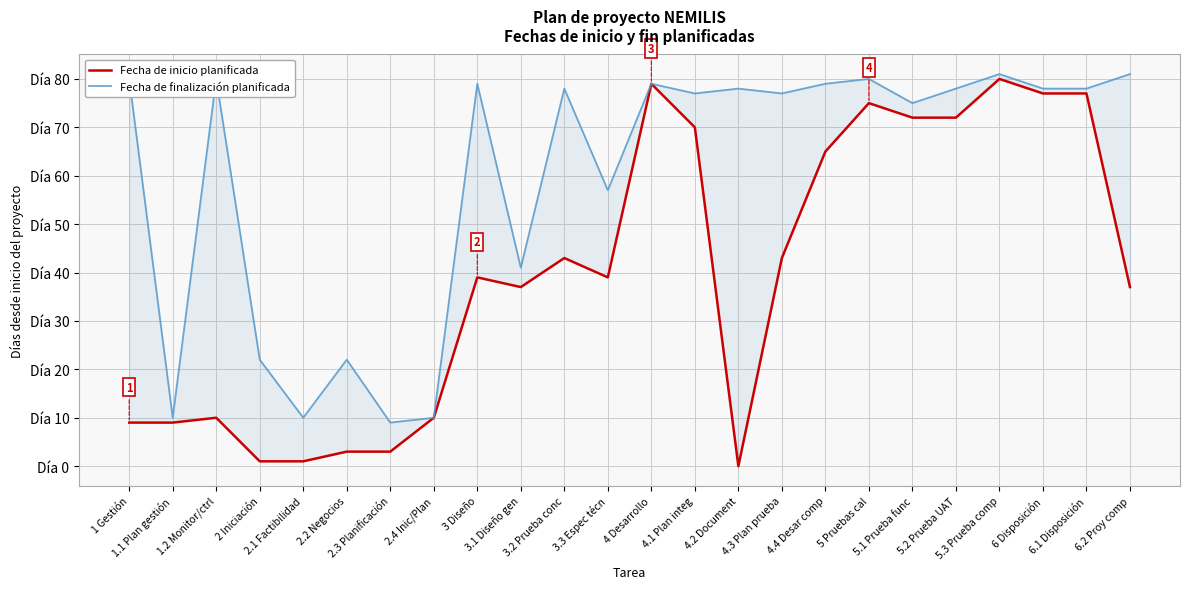

How many distinct data groups are displayed?

2